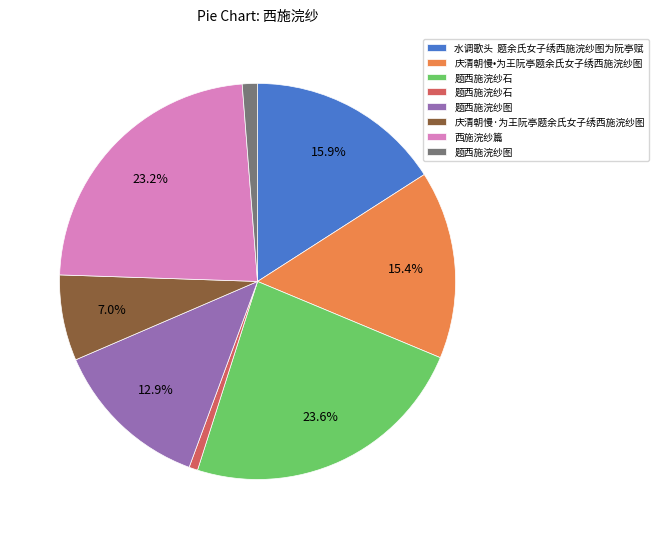

Is there a majority slice in this chart?

No